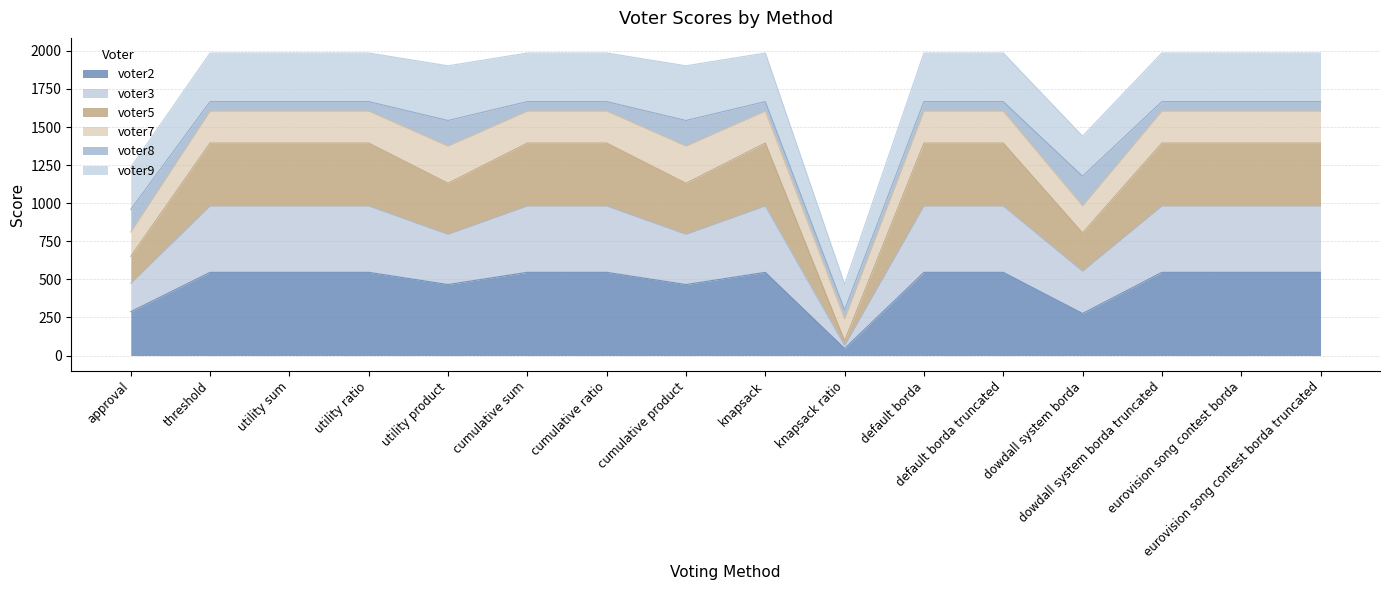

Is the value of voter5 at eurovision song contest borda greater than the value of voter3 at approval?

Yes